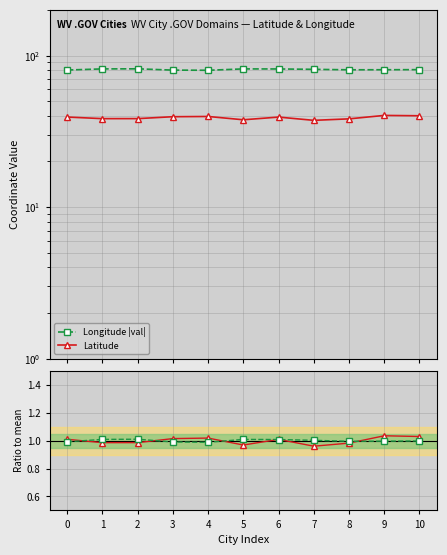

Is it true that Latitude equals 1.5 at 9?

False